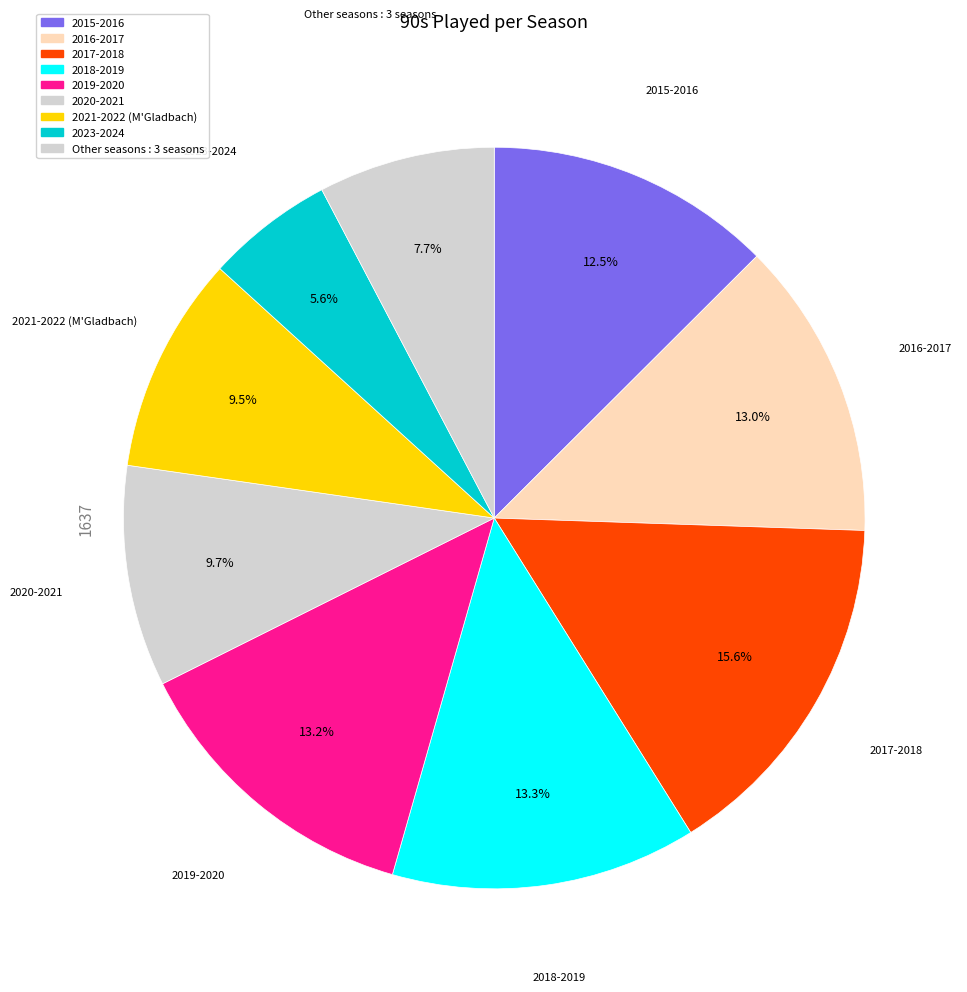

How many slices are in this pie chart?

9